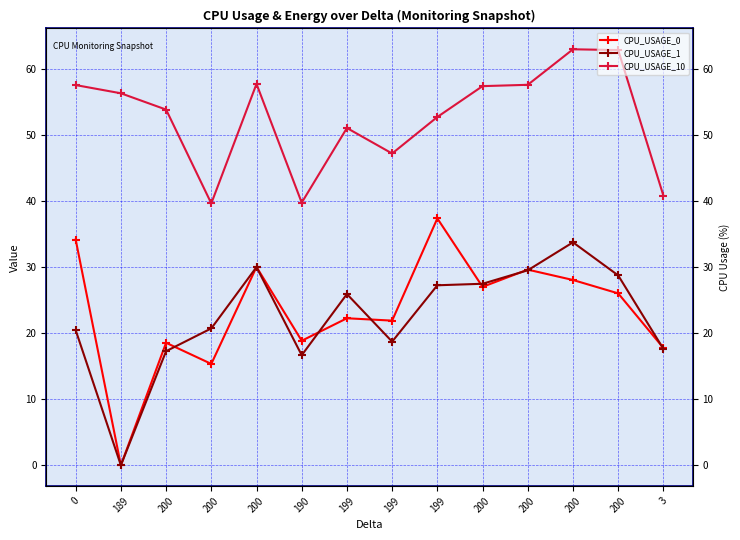

At which label does CPU_USAGE_0 reach its peak?

199